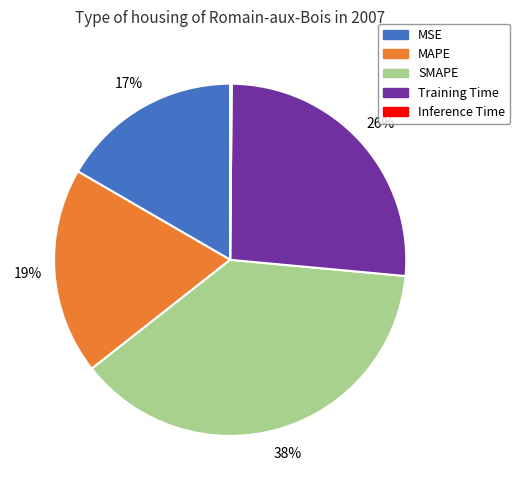

Which category has the biggest portion of the pie?

SMAPE